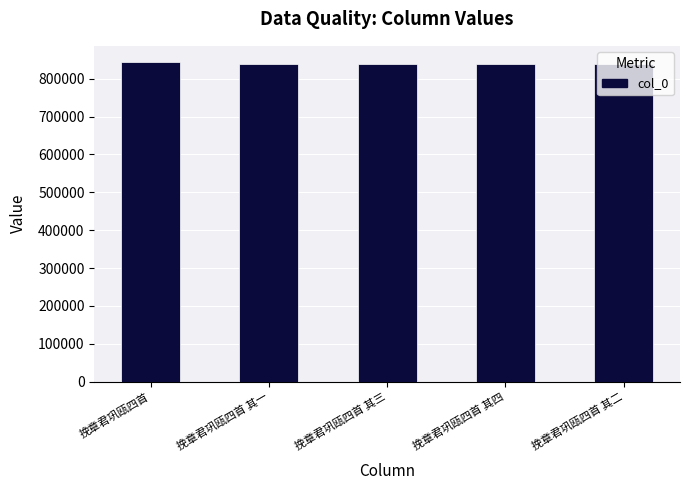

What is the label of the 1st bar from the left?

挽章君巩瓯四首